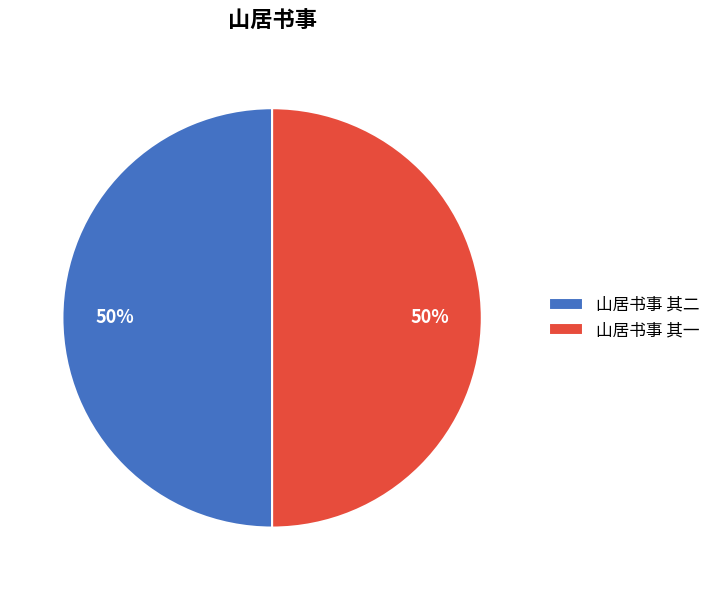

What is the ratio of the value at 山居书事 其二 to the value at 山居书事 其一?

1.0